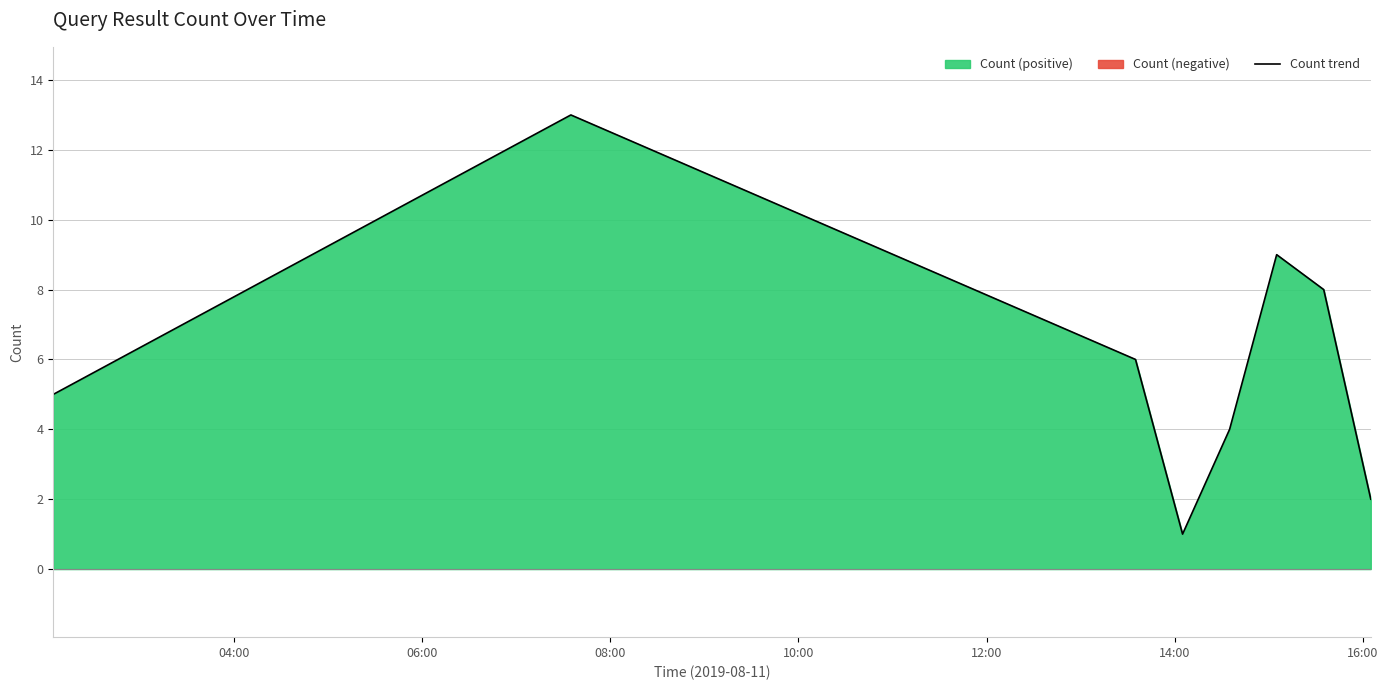

Count the number of data series in this chart.

1